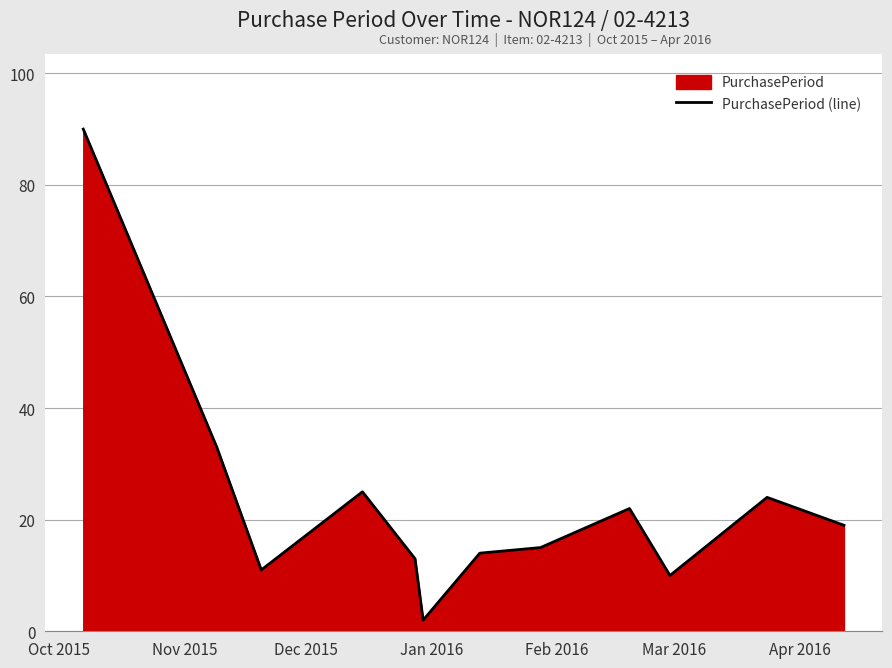

What is the greatest value displayed?

90